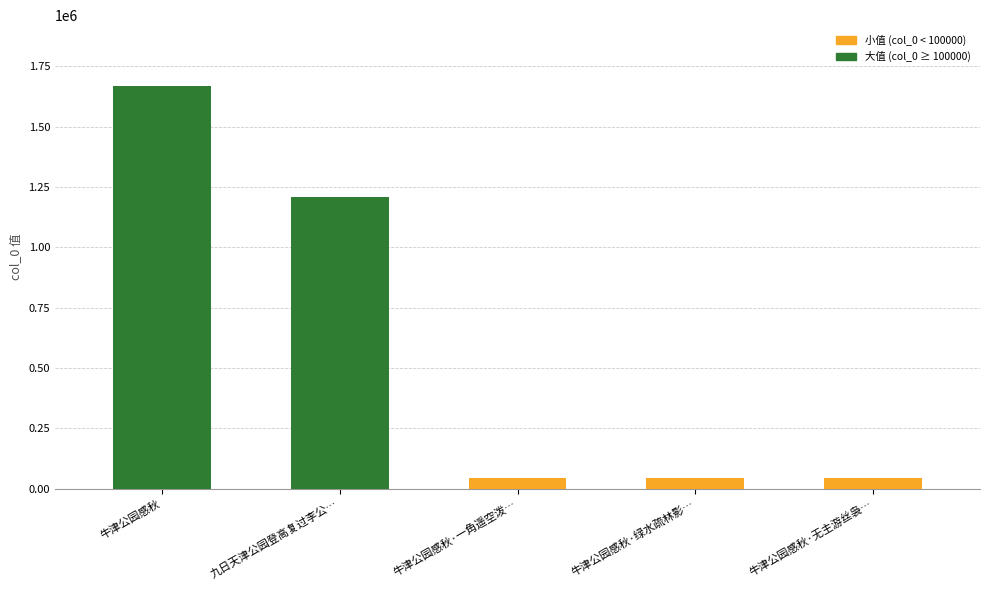

How many bars are there in total?

5